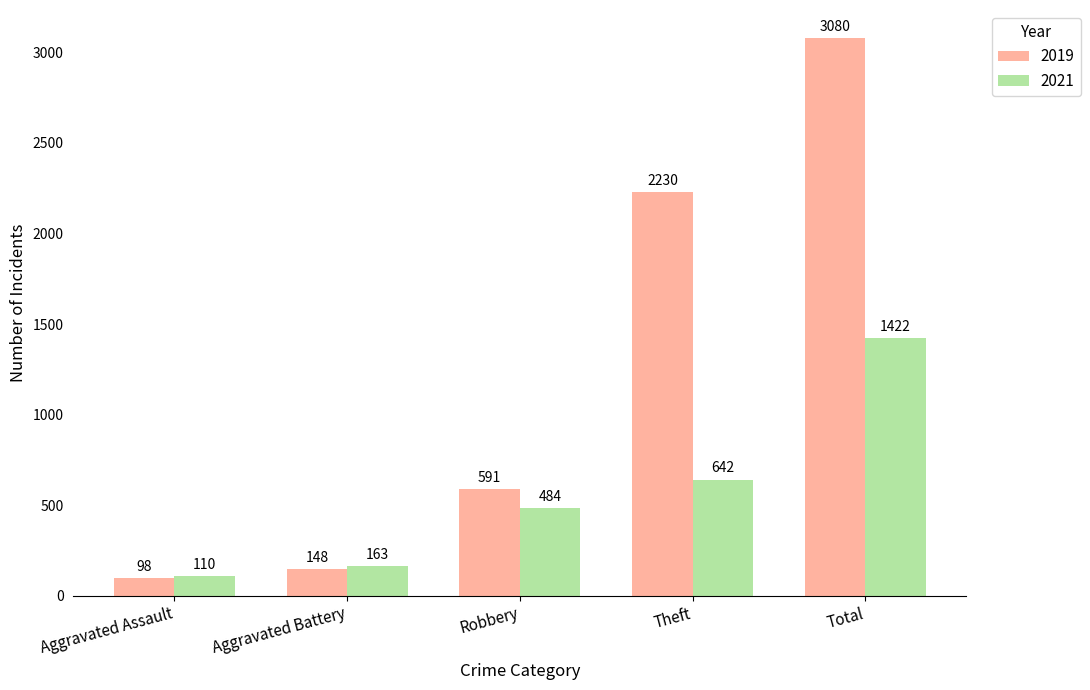

What is the difference between the maximum and minimum values in the 2021 series?

1312